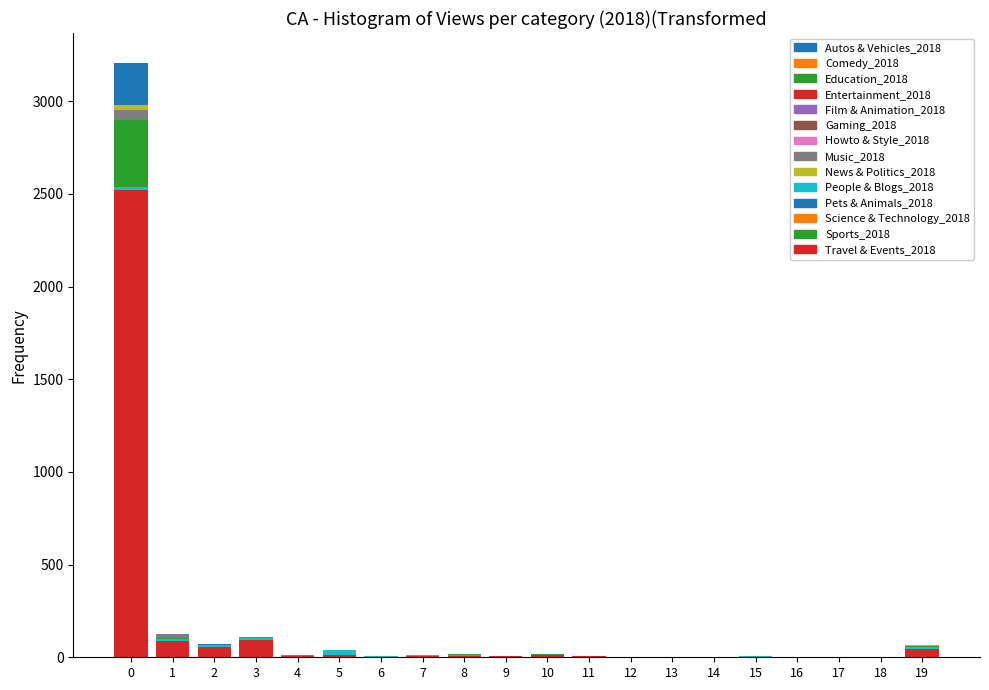

List the labels in order of Sports_2018 value, largest first.

0, 19, 8, 10, 1, 7, 5, 3, 4, 6, 15, 16, 2, 9, 11, 12, 13, 14, 17, 18